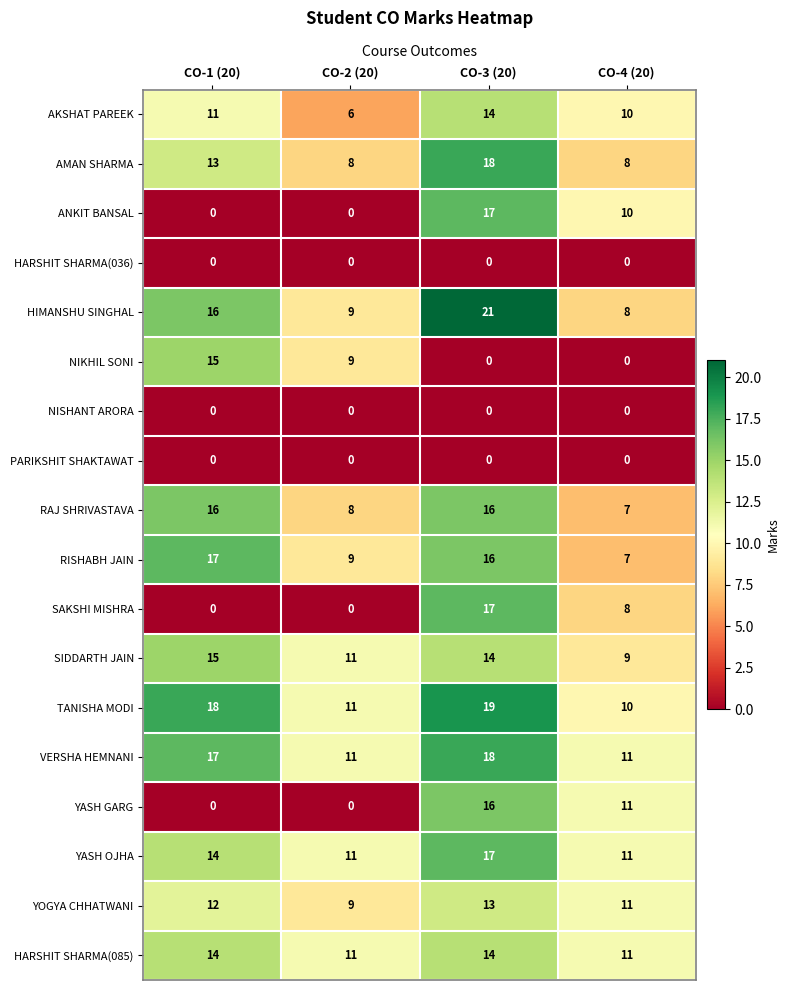

The value of RAJ SHRIVASTAVA at CO-4 (20) is 3. True or false?

False